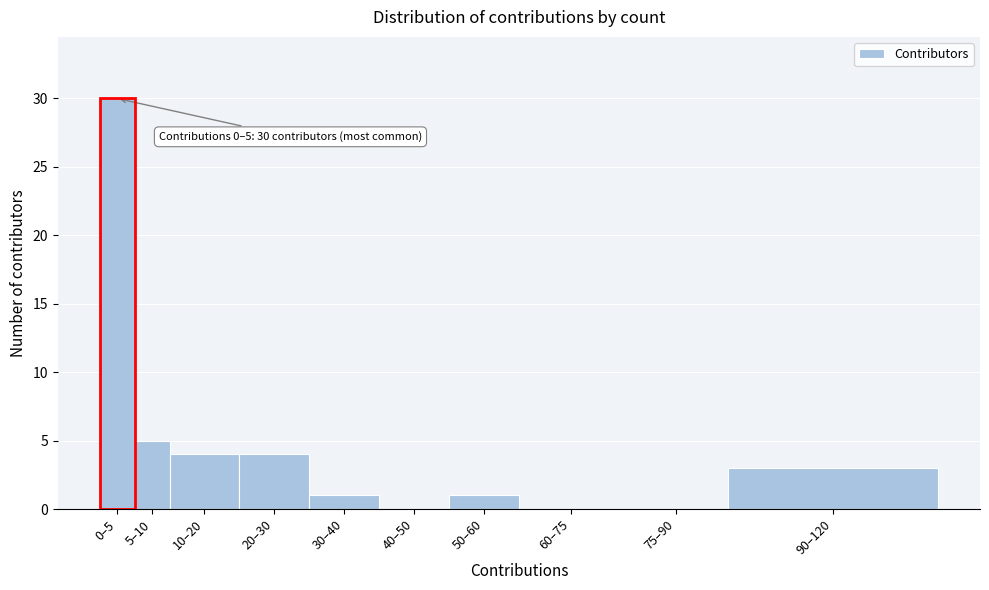

Reading left to right, list all the values displayed in this chart.

0–5=30	5–10=5	10–20=4	20–30=4	30–40=1	40–50=0	50–60=1	60–75=0	75–90=0	90–120=3